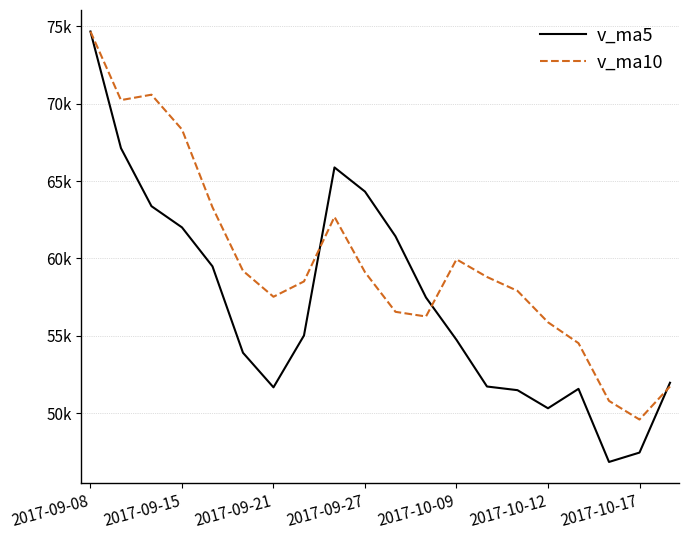

What are all the series names shown in the legend?

v_ma5, v_ma10